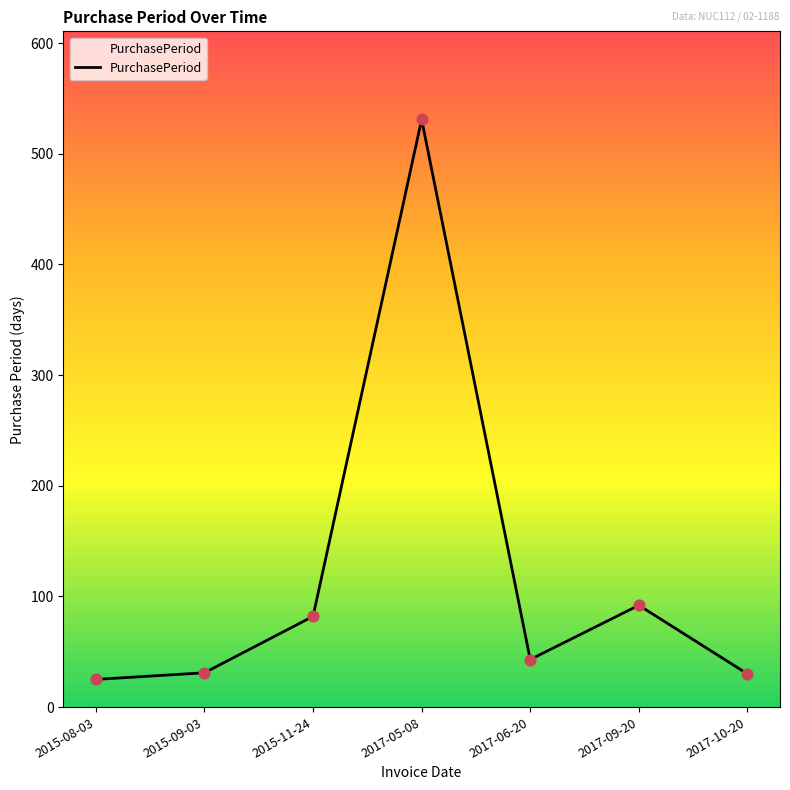

Between 2017-06-20 and 2017-05-08, which is larger?

2017-05-08